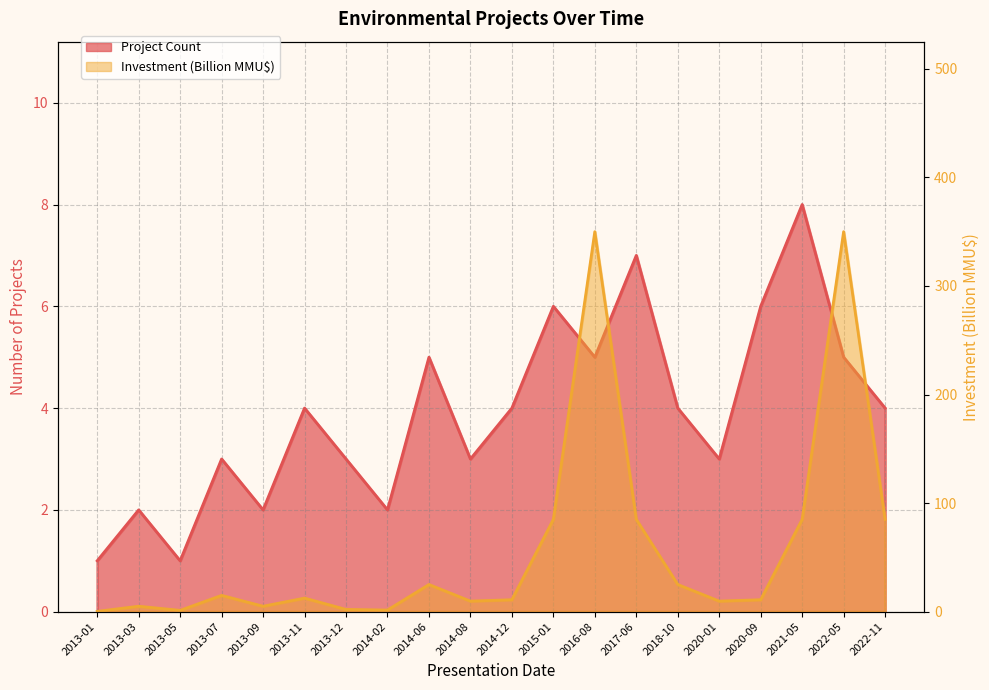

Where does the Investment (MMU$) series first go above 12?

2013-07